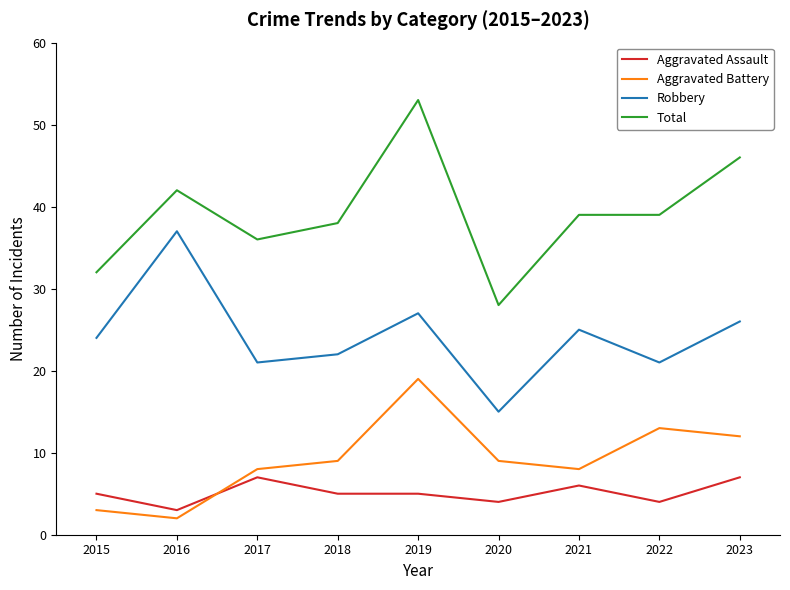

Which series has the largest total across all categories?

Total